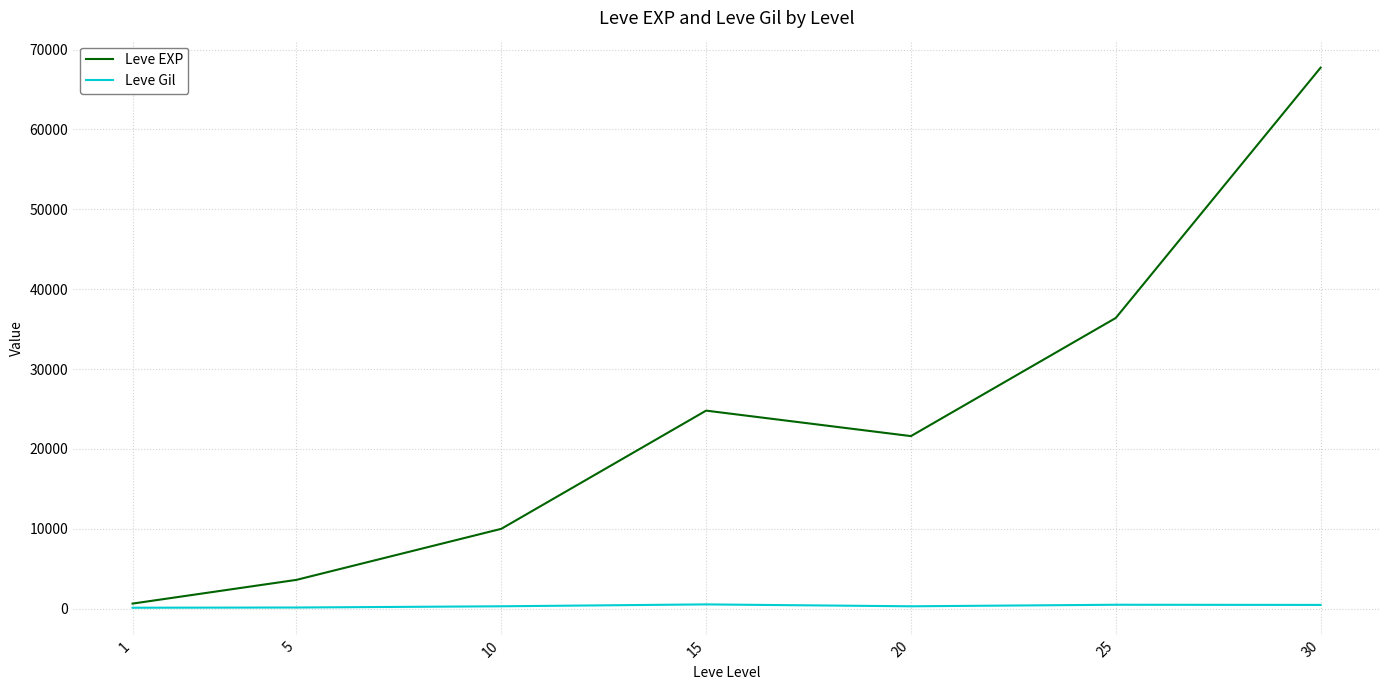

Is the value of Leve Gil at 10 greater than the value of Leve EXP at 30?

No